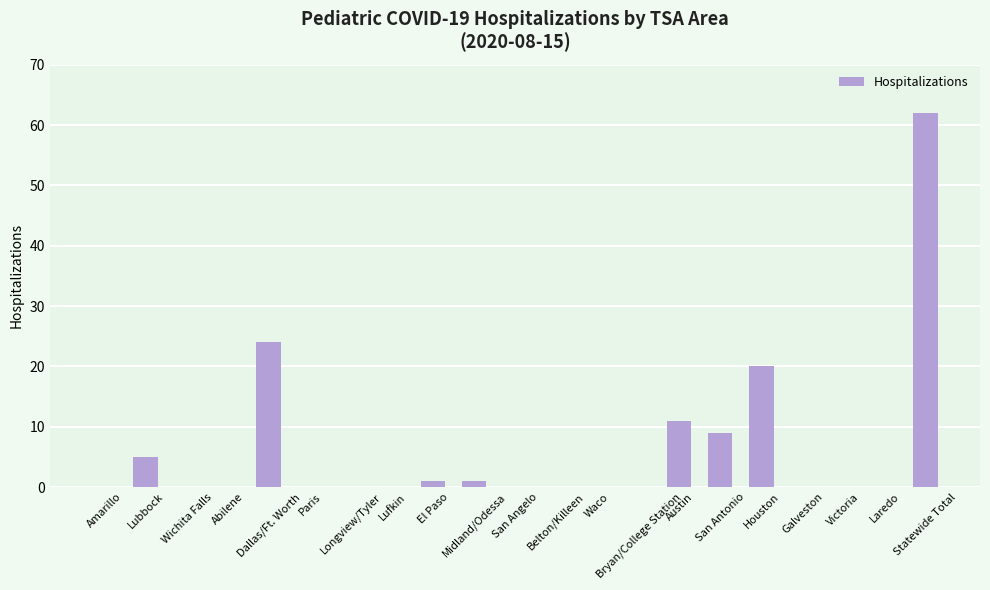

Reading right to left, extract all data points from this chart.

Statewide Total=62	Laredo=0	Victoria=0	Galveston=0	Houston=20	San Antonio=9	Austin=11	Bryan/College Station=0	Waco=0	Belton/Killeen=0	San Angelo=0	Midland/Odessa=1	El Paso=1	Lufkin=0	Longview/Tyler=0	Paris=0	Dallas/Ft. Worth=24	Abilene=0	Wichita Falls=0	Lubbock=5	Amarillo=0